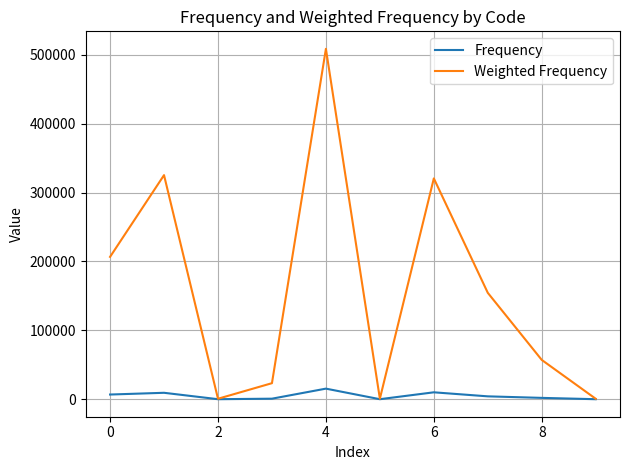

List the series in order of their overall mean, lowest first.

Frequency, Weighted Frequency